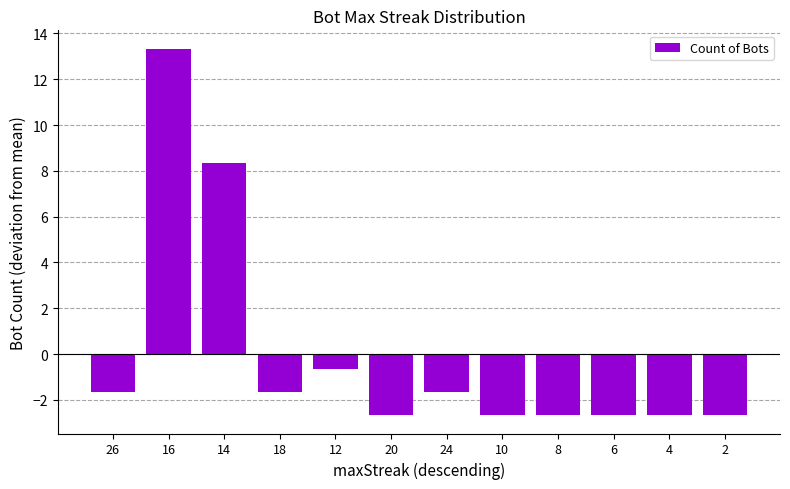

What is the label of the 4th bar from the right?

8